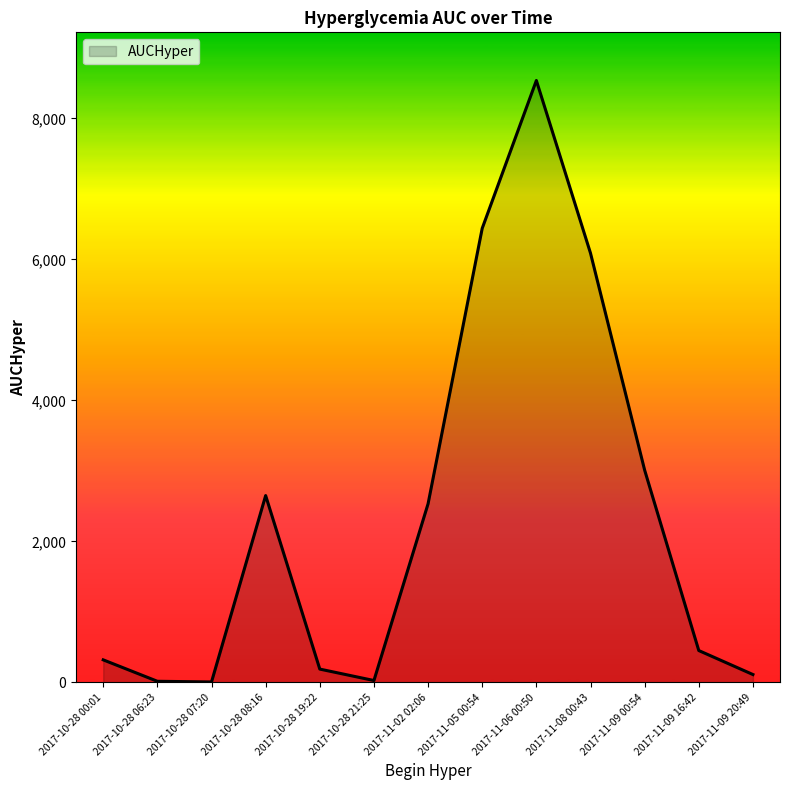

The value at 2017-11-06 00:50 is 4537.0. True or false?

False